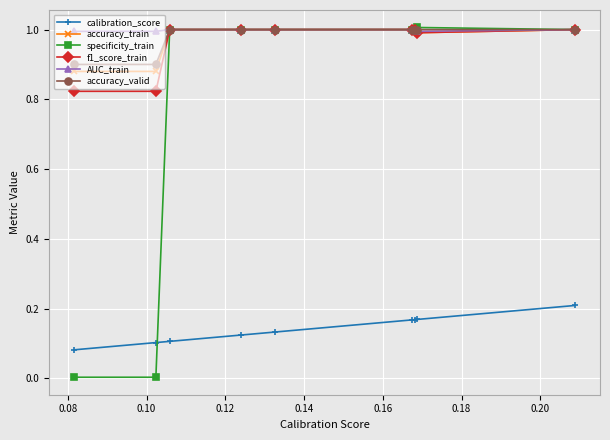

How many lines are shown in the chart?

6